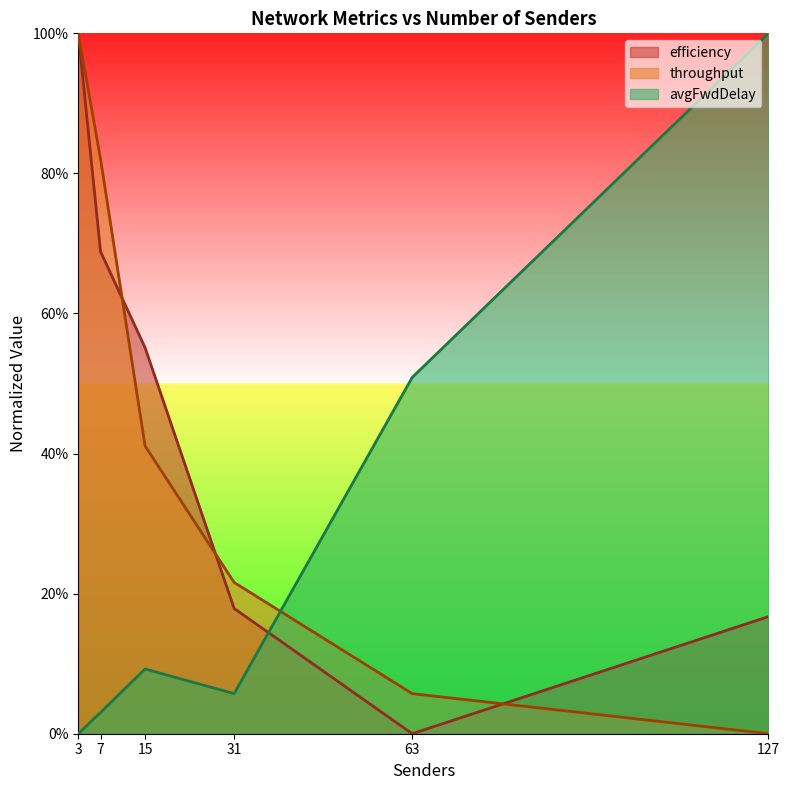

Which series has the largest range (max minus min)?

efficiency